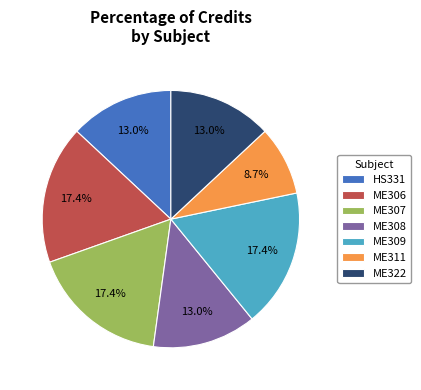

How many segments does this pie chart have?

7